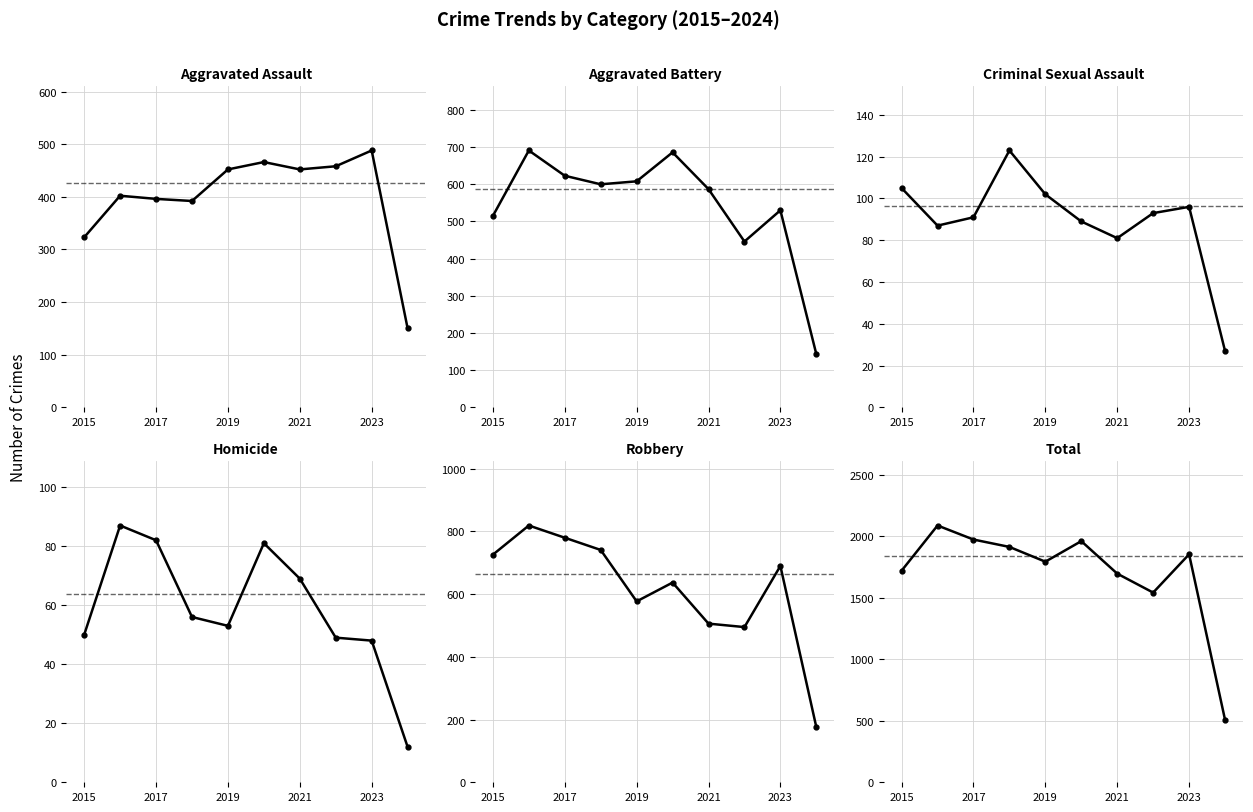

What are all the series names shown in the legend?

Aggravated Assault, Aggravated Battery, Criminal Sexual Assault, Homicide, Robbery, Total